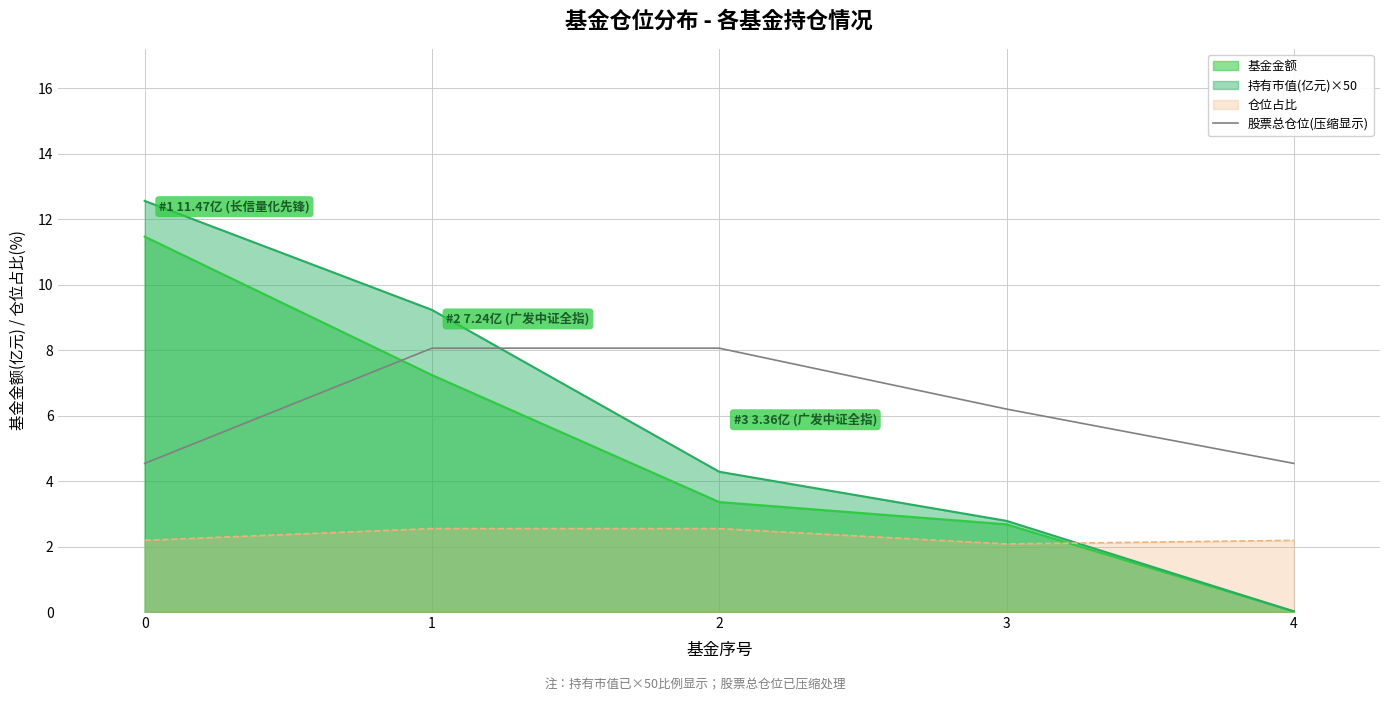

What is the greatest value displayed?

12.6